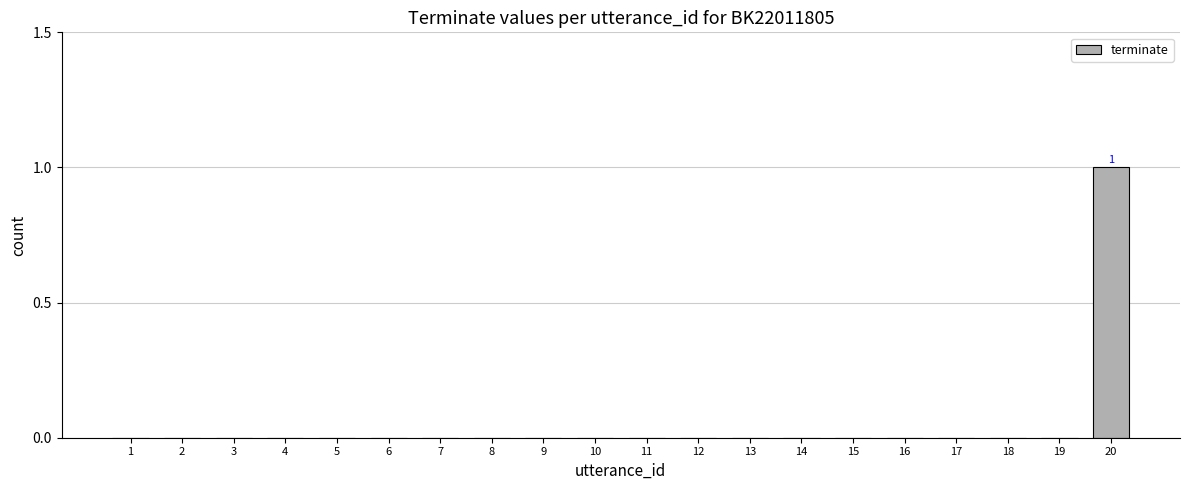

The chart shows a value of 0 at 16. True or false?

True